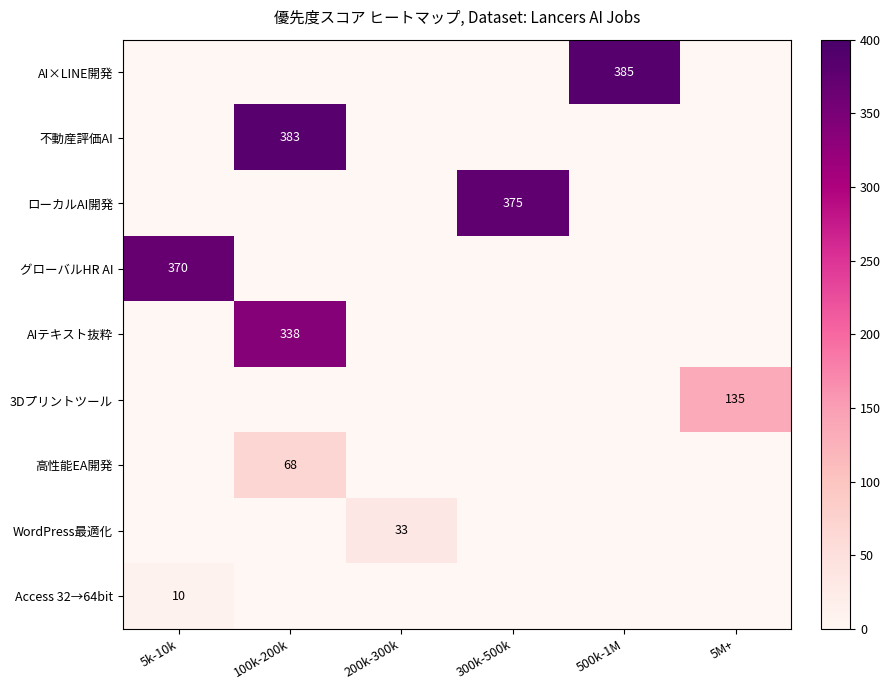

What is the difference between the highest and lowest values at 100k-200k?

383